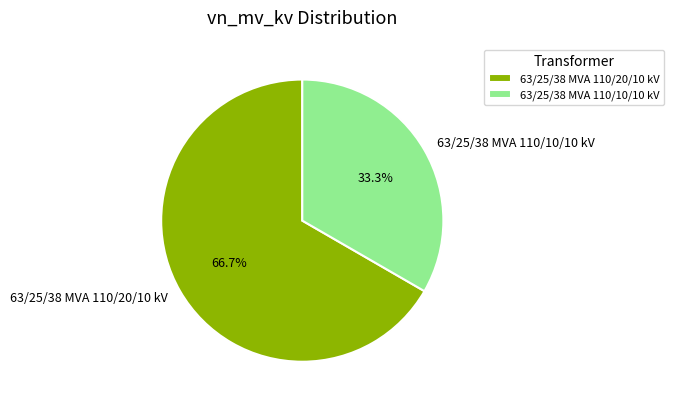

Which category has the smallest portion of the pie?

63/25/38 MVA 110/10/10 kV